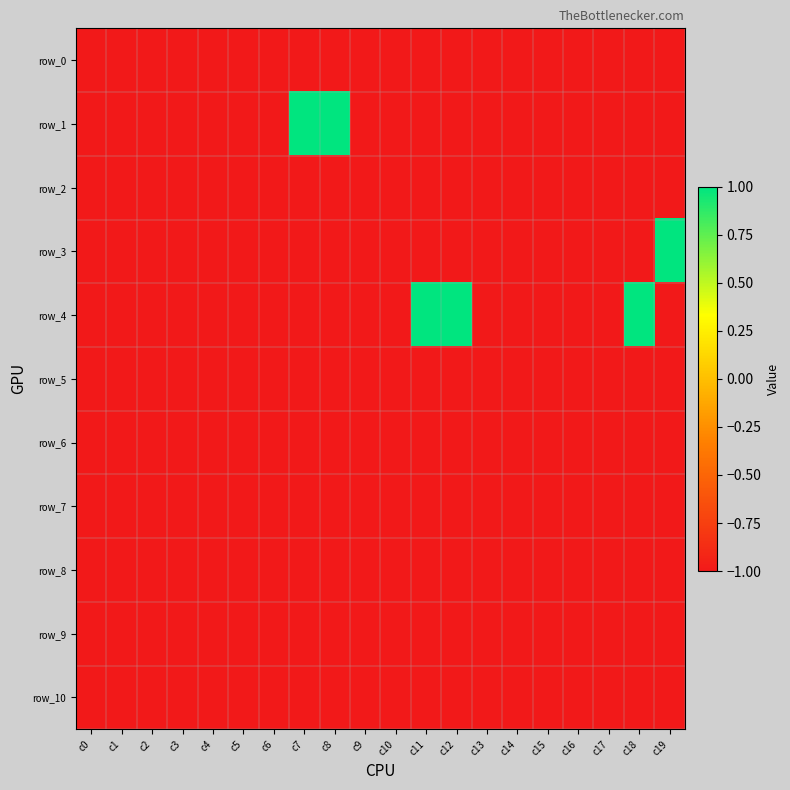

Reading left to right, what are all the values shown in this chart?

row_0: -1	-1	-1	-1	-1	-1	-1	-1	-1	-1	-1	-1	-1	-1	-1	-1	-1	-1	-1	-1
row_1: -1	-1	-1	-1	-1	-1	-1	1	1	-1	-1	-1	-1	-1	-1	-1	-1	-1	-1	-1
row_2: -1	-1	-1	-1	-1	-1	-1	-1	-1	-1	-1	-1	-1	-1	-1	-1	-1	-1	-1	-1
row_3: -1	-1	-1	-1	-1	-1	-1	-1	-1	-1	-1	-1	-1	-1	-1	-1	-1	-1	-1	1
row_4: -1	-1	-1	-1	-1	-1	-1	-1	-1	-1	-1	1	1	-1	-1	-1	-1	-1	1	-1
row_5: -1	-1	-1	-1	-1	-1	-1	-1	-1	-1	-1	-1	-1	-1	-1	-1	-1	-1	-1	-1
row_6: -1	-1	-1	-1	-1	-1	-1	-1	-1	-1	-1	-1	-1	-1	-1	-1	-1	-1	-1	-1
row_7: -1	-1	-1	-1	-1	-1	-1	-1	-1	-1	-1	-1	-1	-1	-1	-1	-1	-1	-1	-1
row_8: -1	-1	-1	-1	-1	-1	-1	-1	-1	-1	-1	-1	-1	-1	-1	-1	-1	-1	-1	-1
row_9: -1	-1	-1	-1	-1	-1	-1	-1	-1	-1	-1	-1	-1	-1	-1	-1	-1	-1	-1	-1
row_10: -1	-1	-1	-1	-1	-1	-1	-1	-1	-1	-1	-1	-1	-1	-1	-1	-1	-1	-1	-1